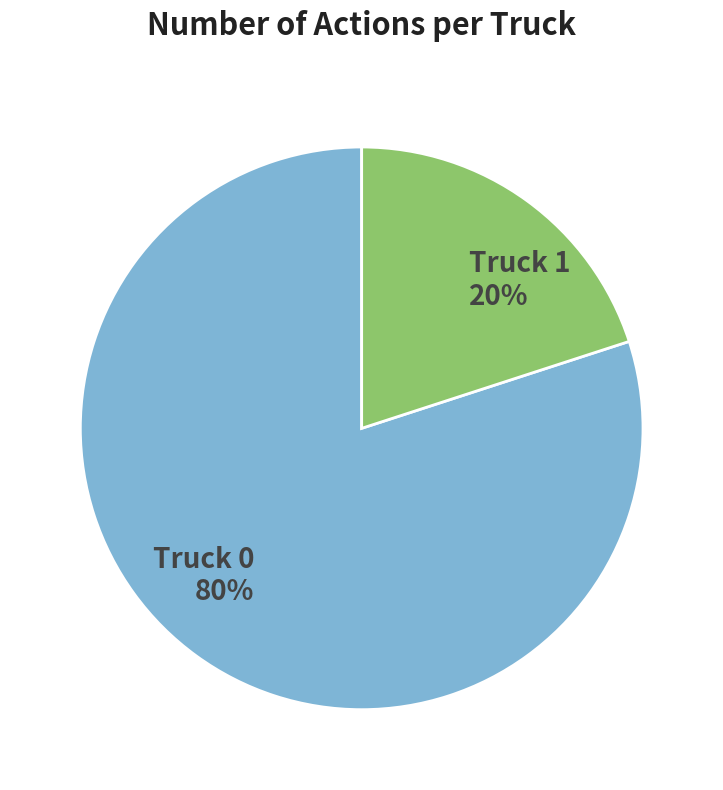

The Truck 1 slice represents 20% of the pie. True or false?

True